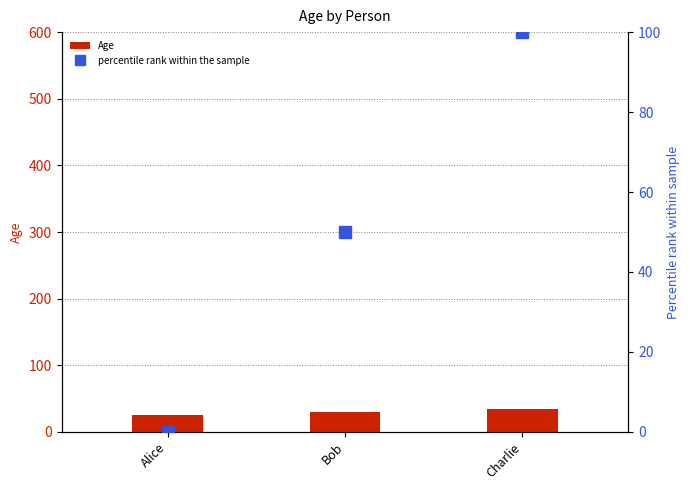

What is the label of the 2nd bar from the right?

Bob